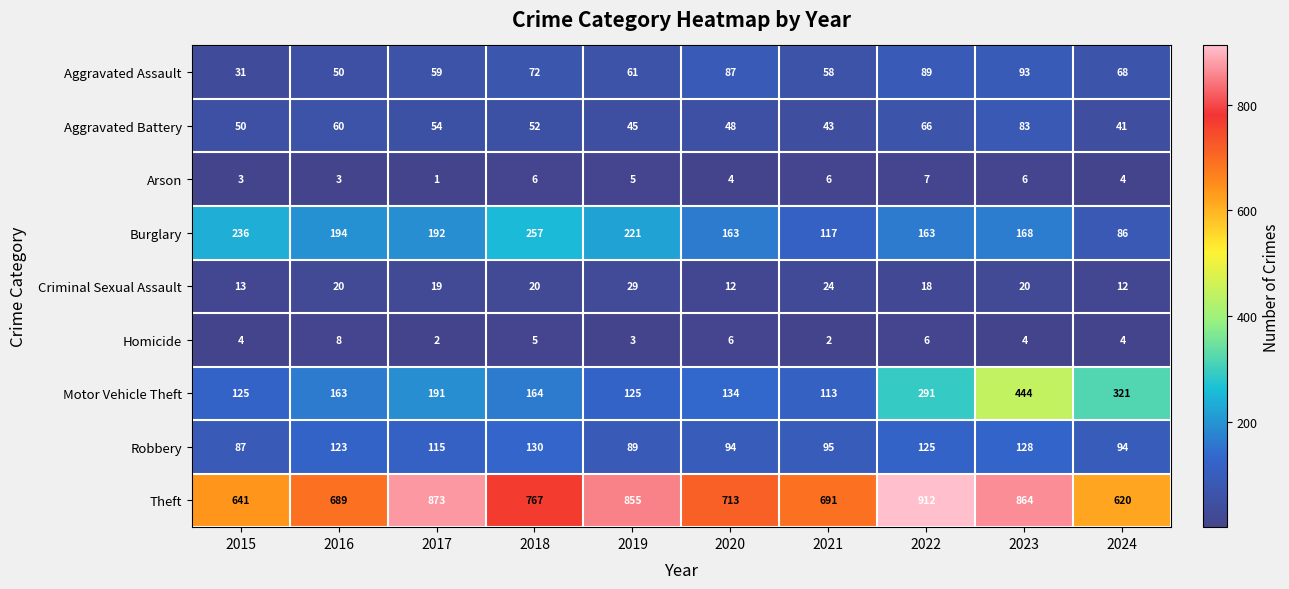

At which label does Burglary first exceed 192?

2015